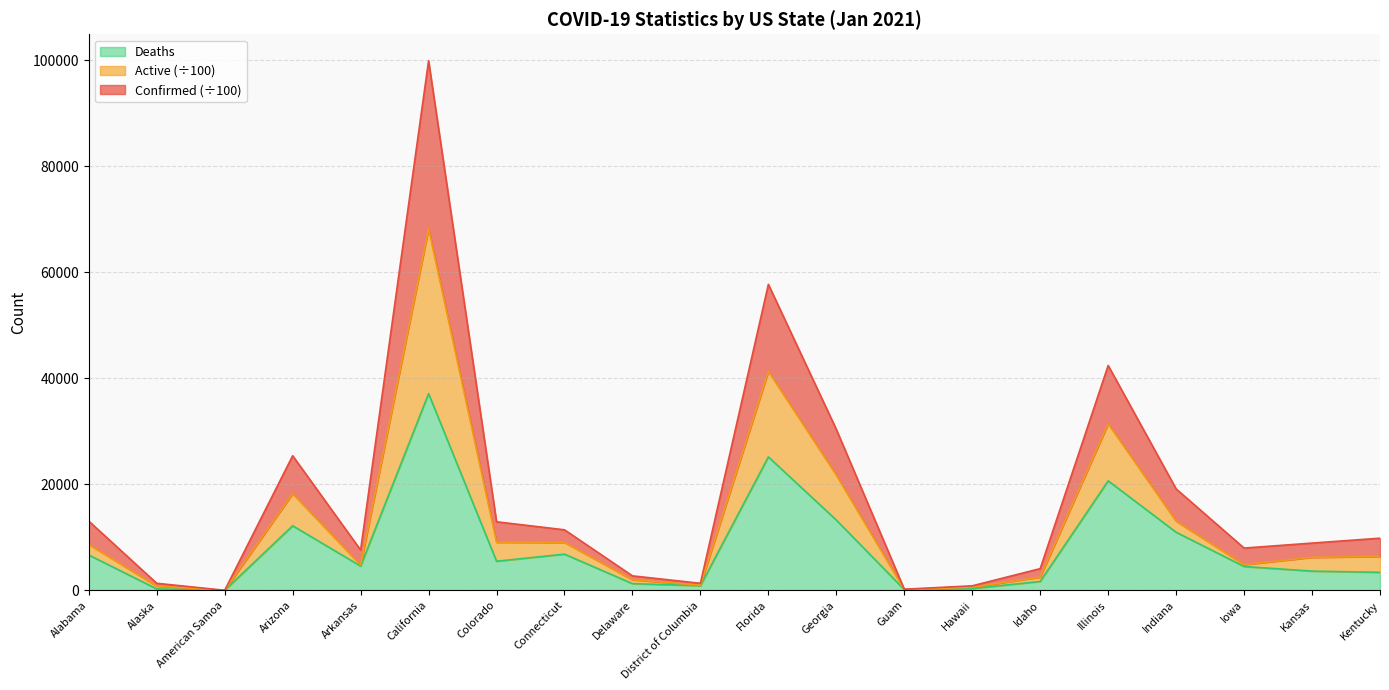

What is the label of the 17th point from the right?

Arizona